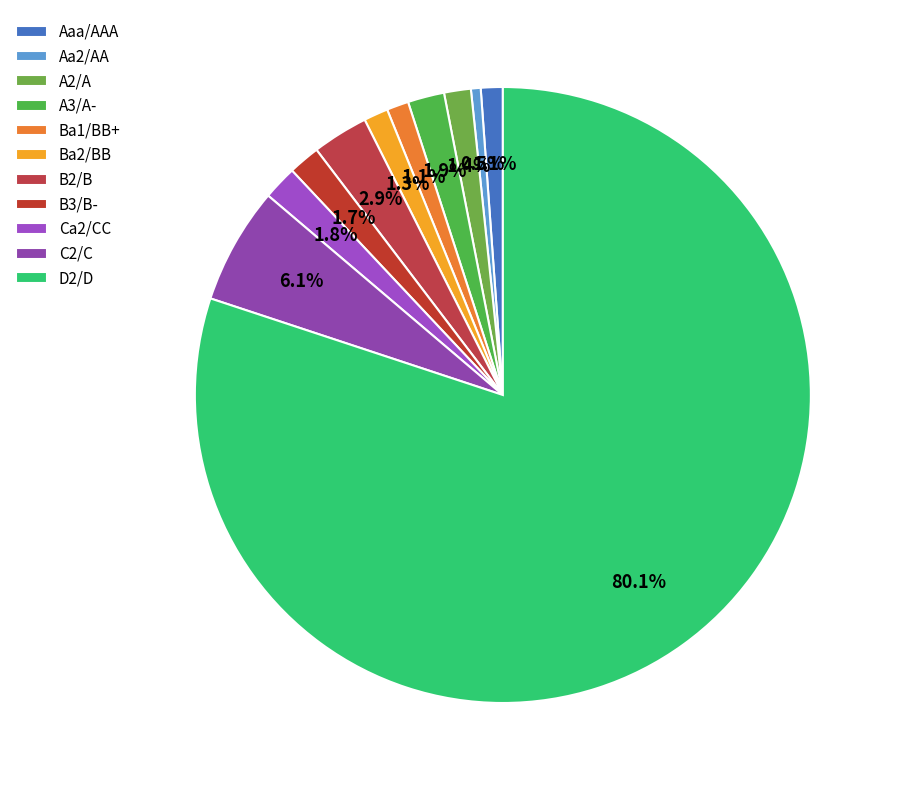

Which has a higher value, A3/A- or B3/B-?

A3/A-